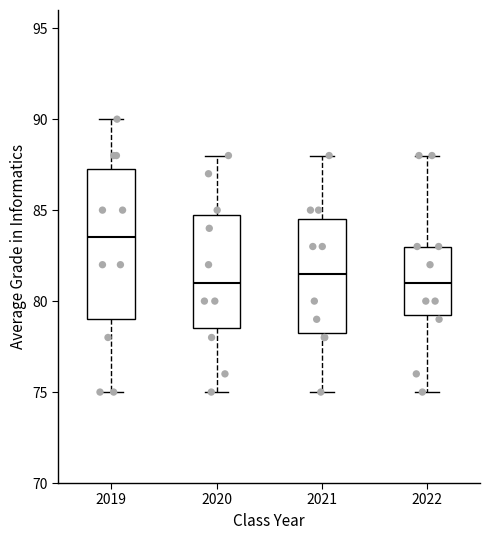

Which box is the tallest, from its lower edge to its upper edge?

2019